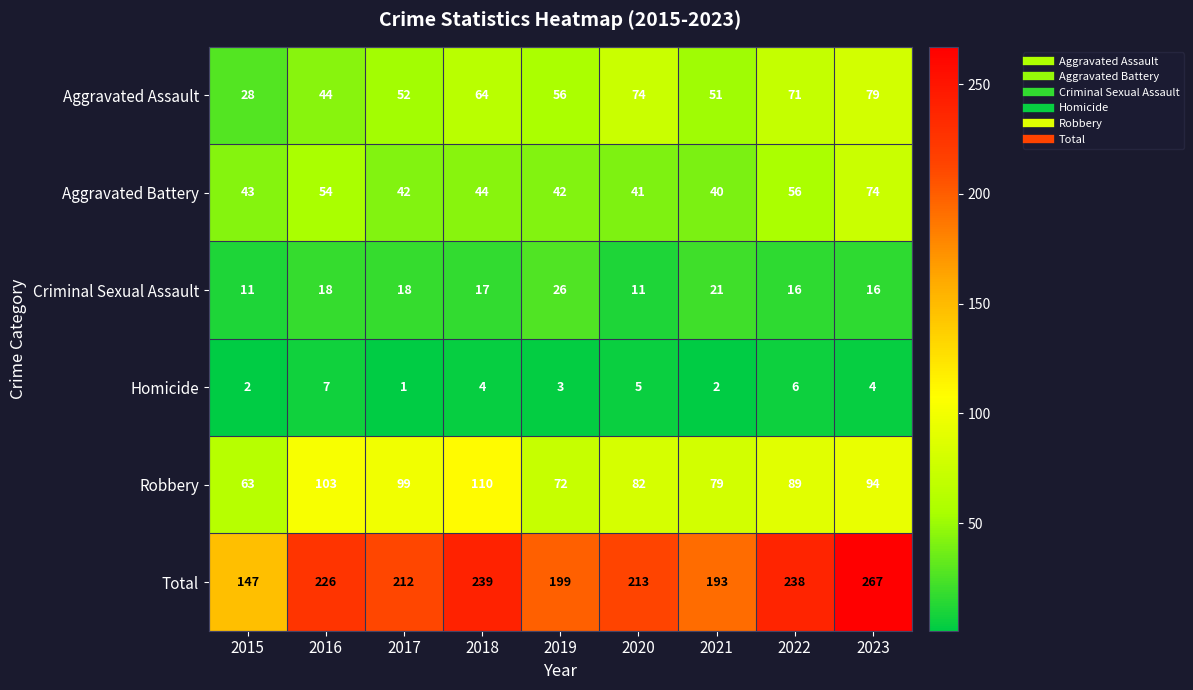

What is the minimum value shown in the chart?

1